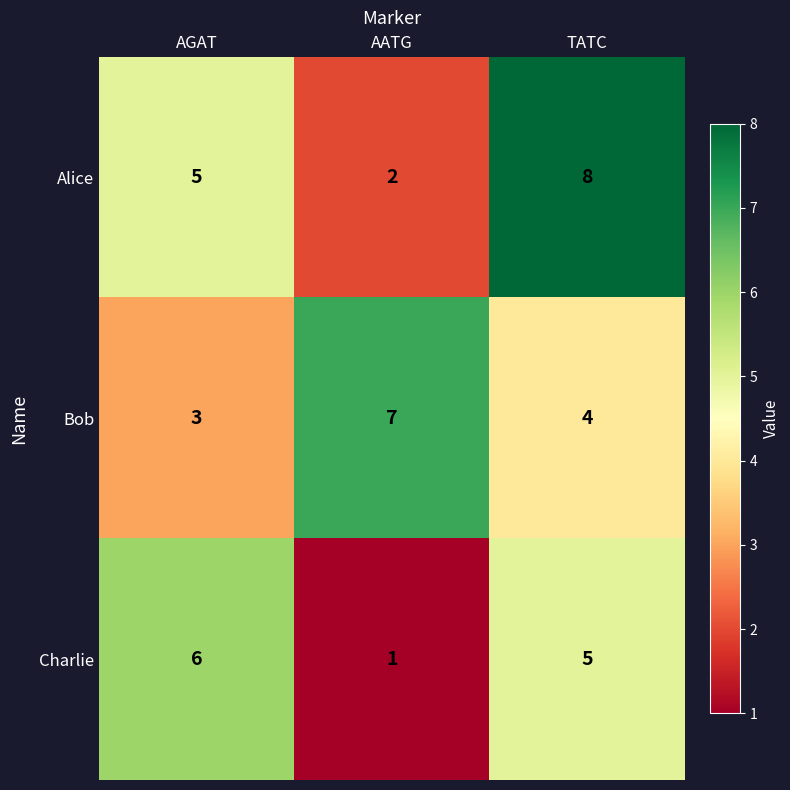

Read the Bob value at AGAT.

3